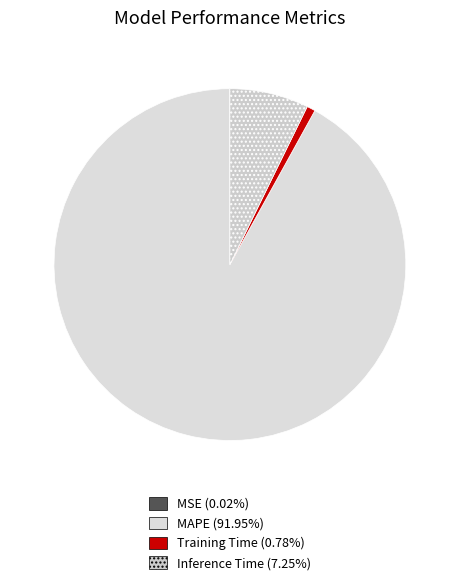

How many segments does this pie chart have?

4